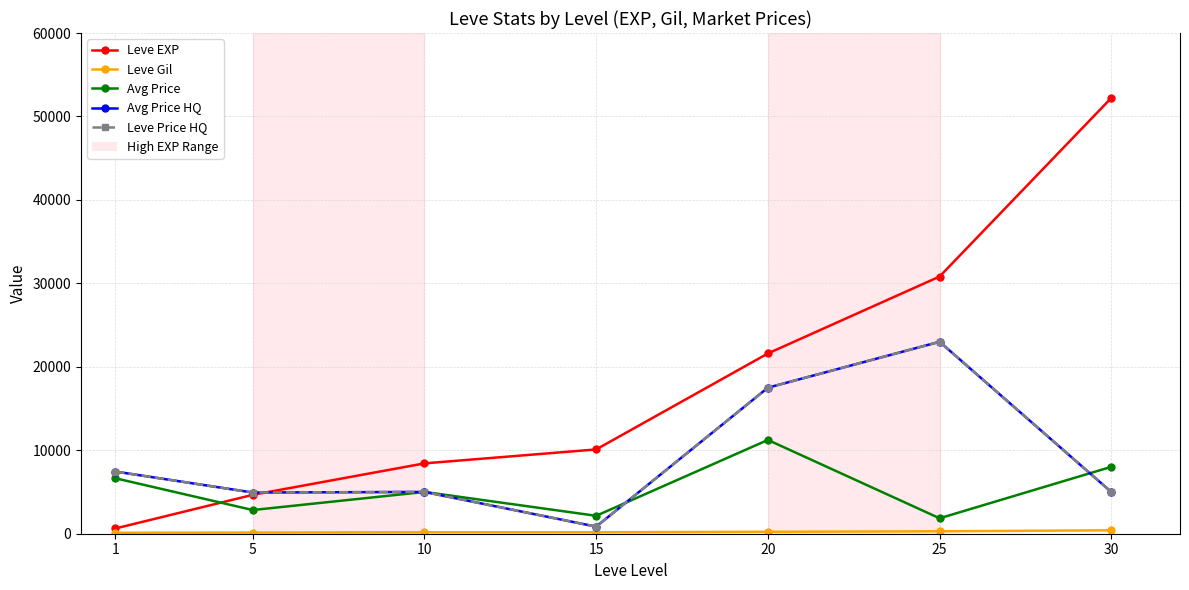

What is the smallest value displayed?

112